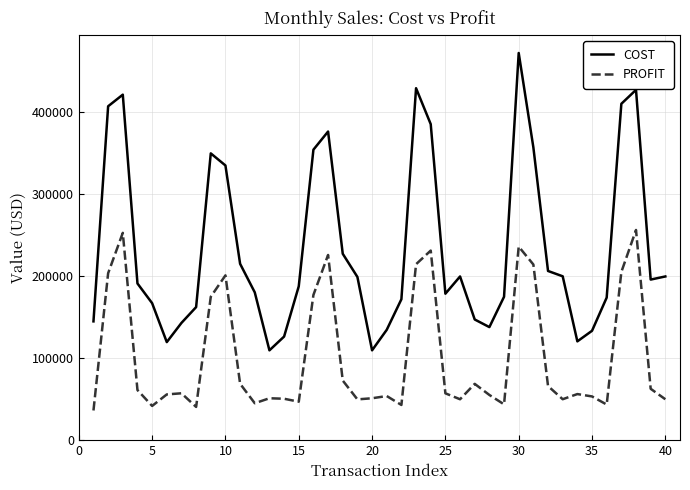

At how many categories does at least one series exceed 435596?

1